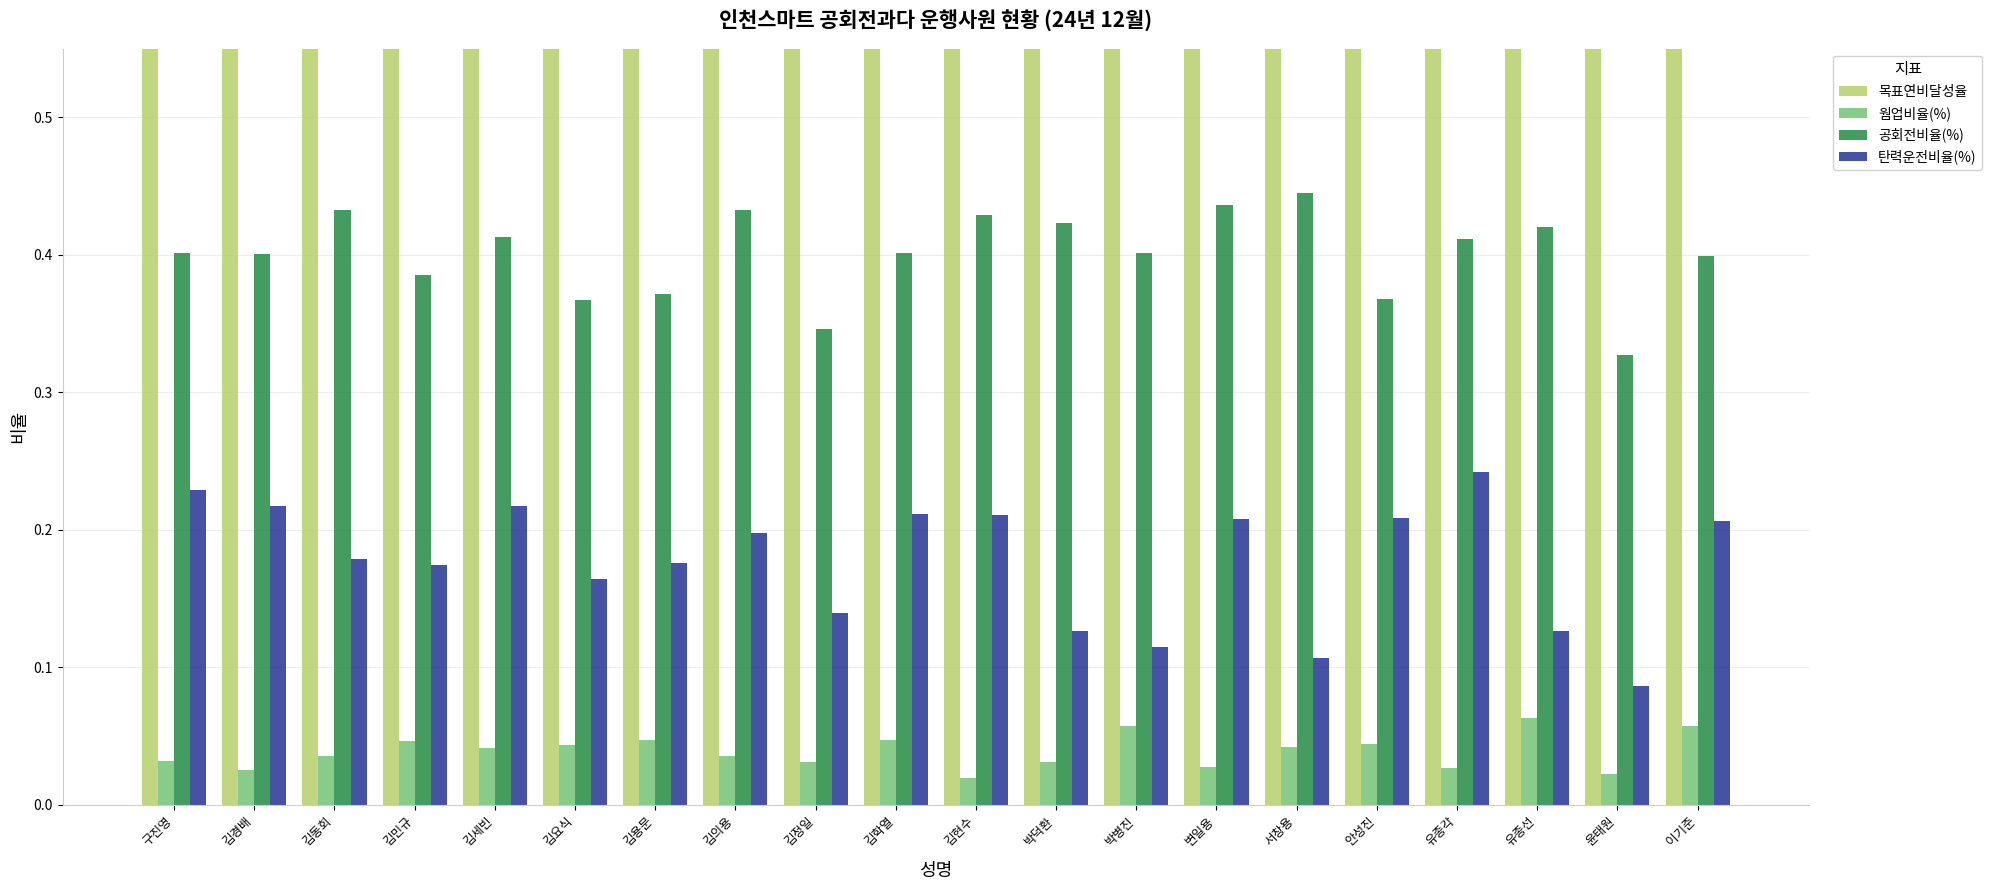

Count the 목표연비달성율 values in the range 0 to 1.

20